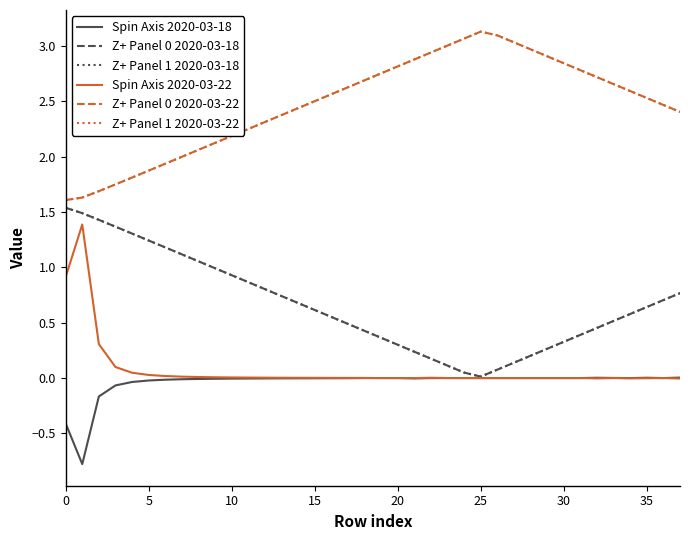

Is this an area chart (filled region under the line)?

No